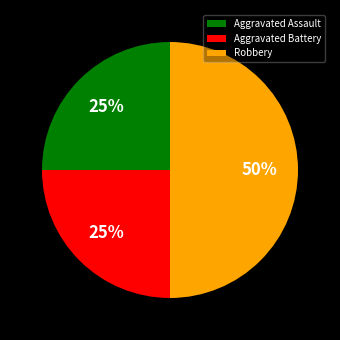

What is the ratio of the value at Robbery to the value at Aggravated Battery?

2.0